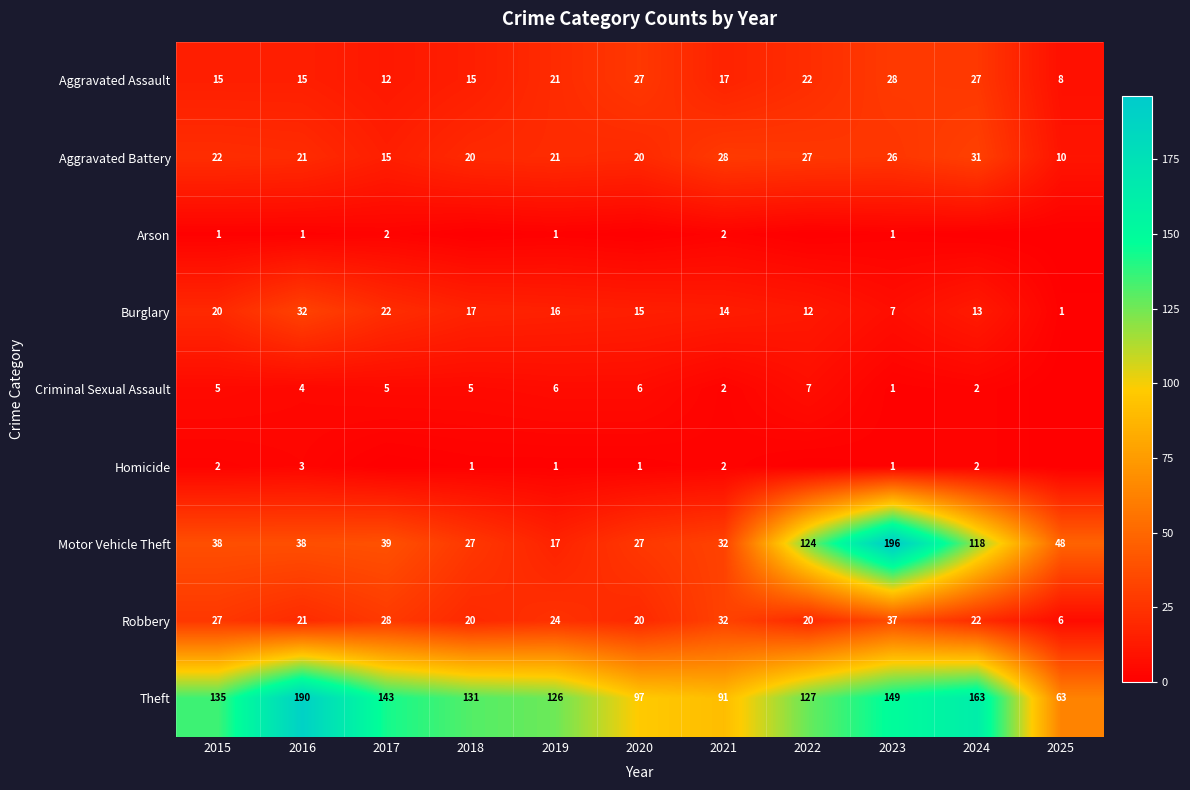

List the series in order of their peak value, lowest first.

Arson, Homicide, Criminal Sexual Assault, Aggravated Assault, Aggravated Battery, Burglary, Robbery, Theft, Motor Vehicle Theft